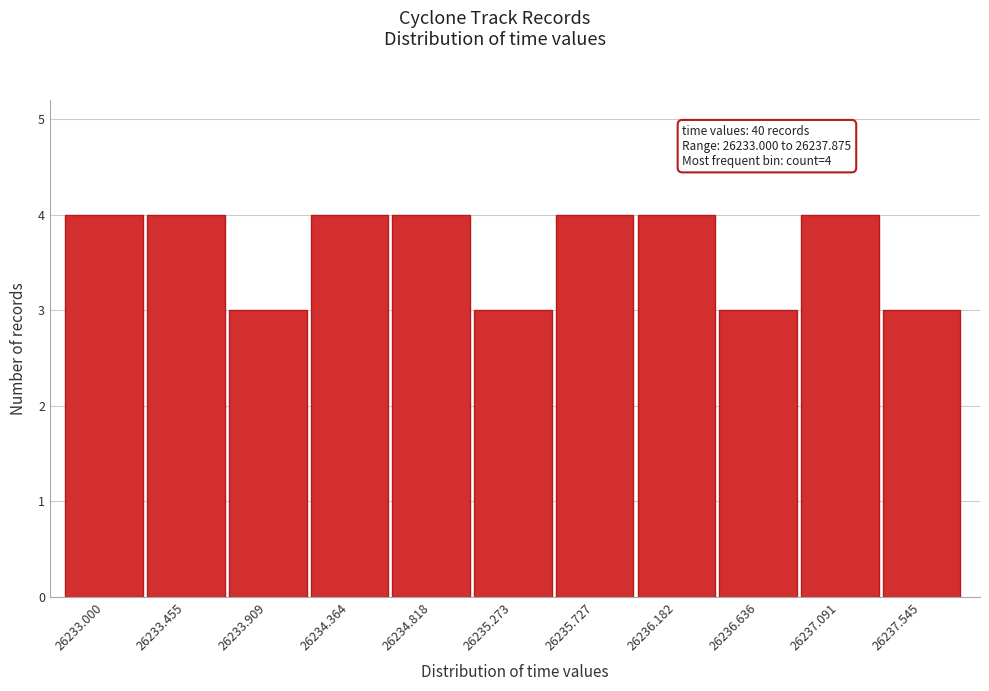

Reading left to right, what are all the values shown in this chart?

26233.000=4	26233.455=4	26233.909=3	26234.364=4	26234.818=4	26235.273=3	26235.727=4	26236.182=4	26236.636=3	26237.091=4	26237.545=3